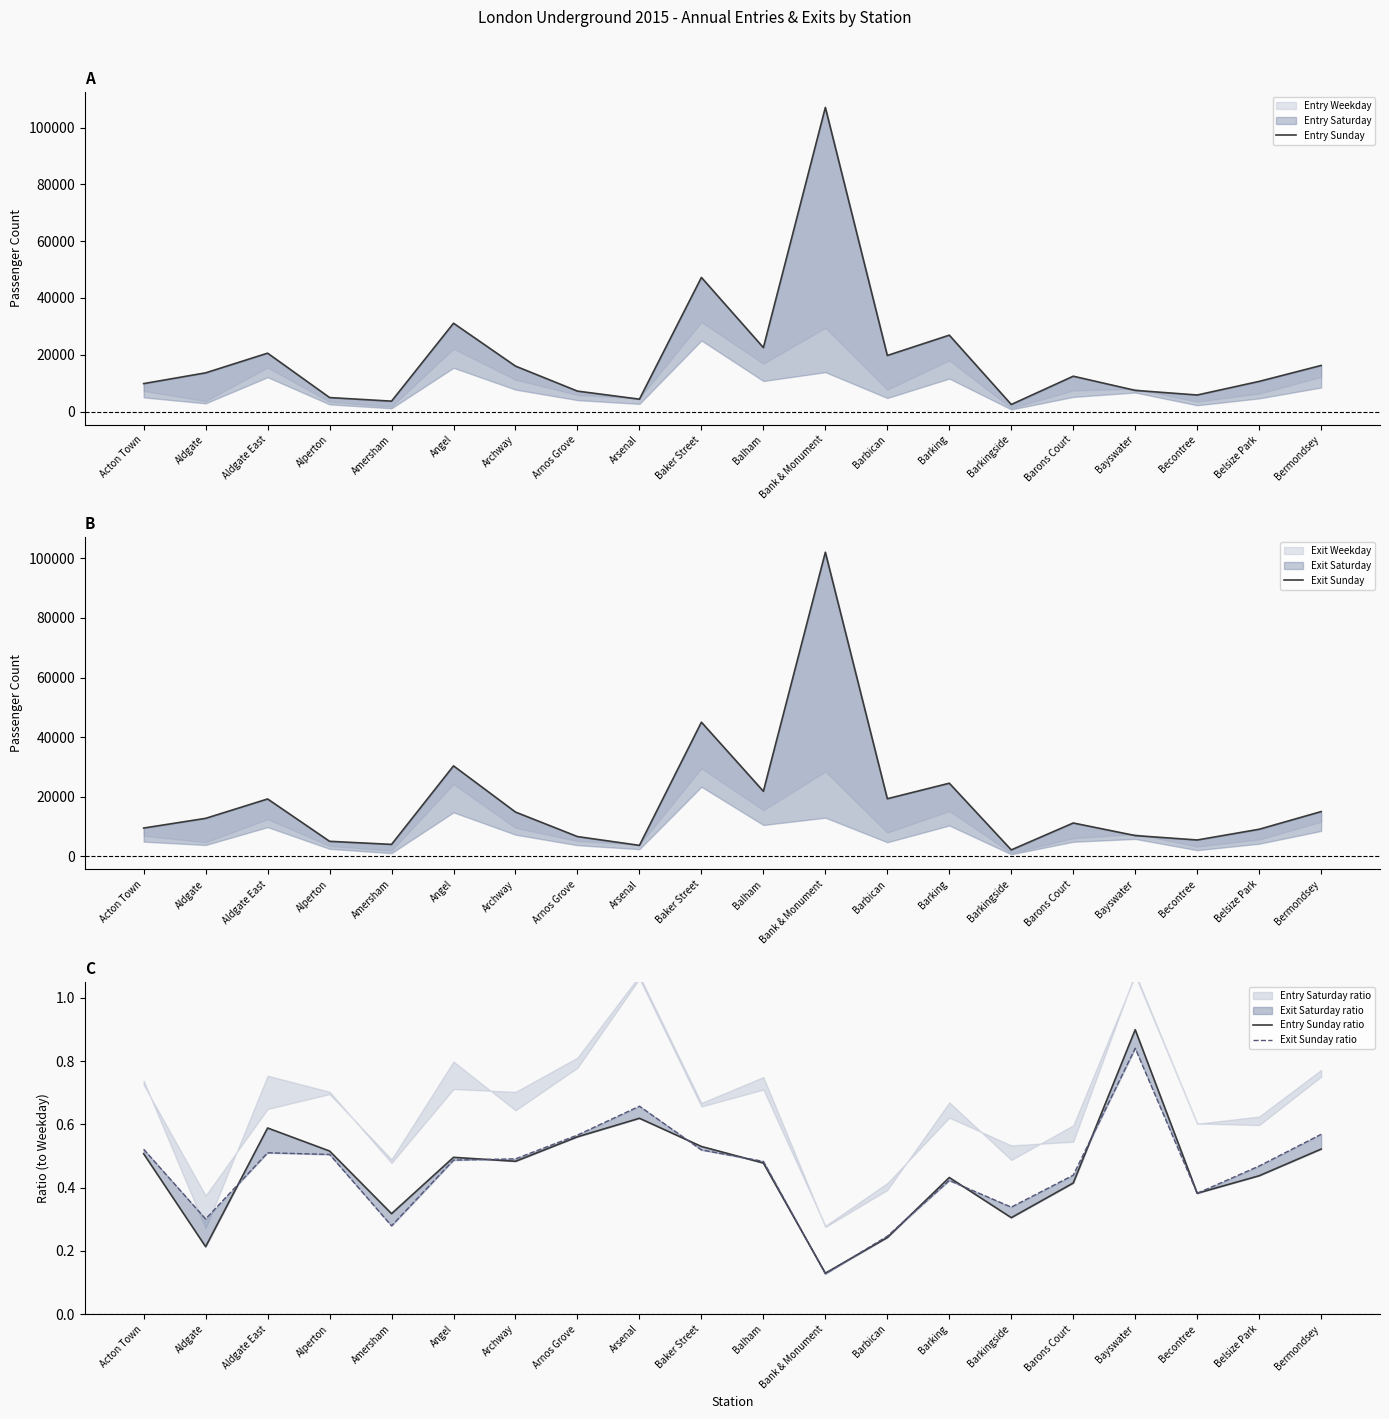

Which series changed the most between Acton Town and Becontree?

Entry Sunday